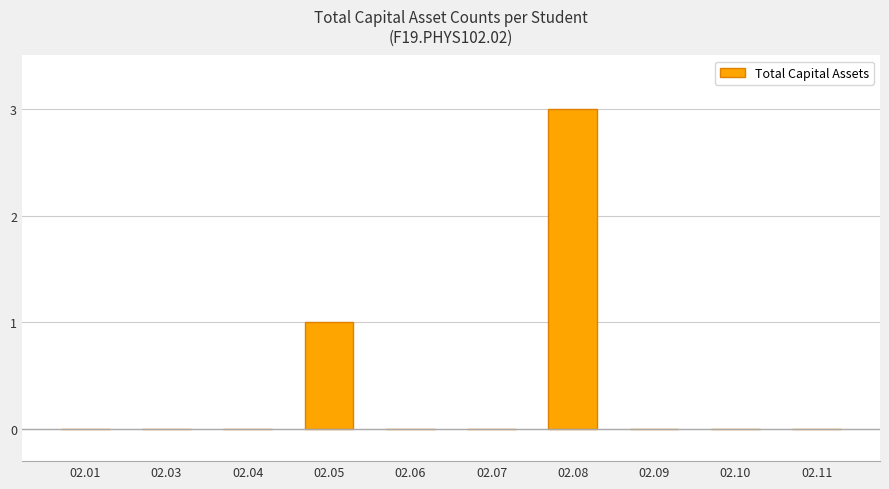

Are the bars horizontal?

No